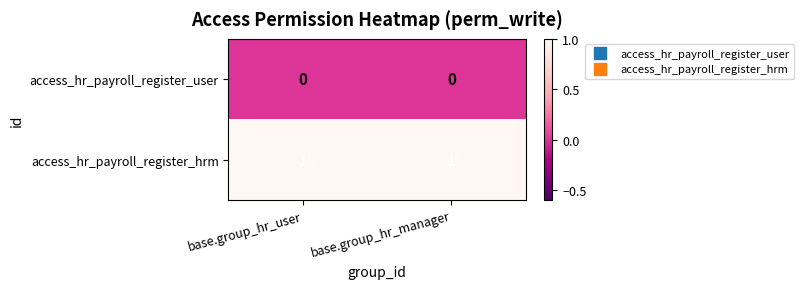

List the series in order of their peak value, lowest first.

access_hr_payroll_register_user, access_hr_payroll_register_hrm